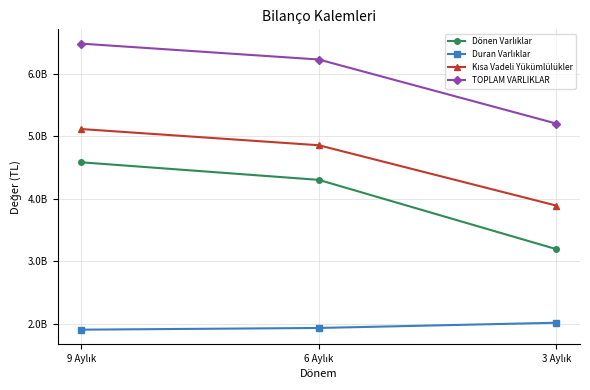

Does the chart have visible grid lines?

Yes